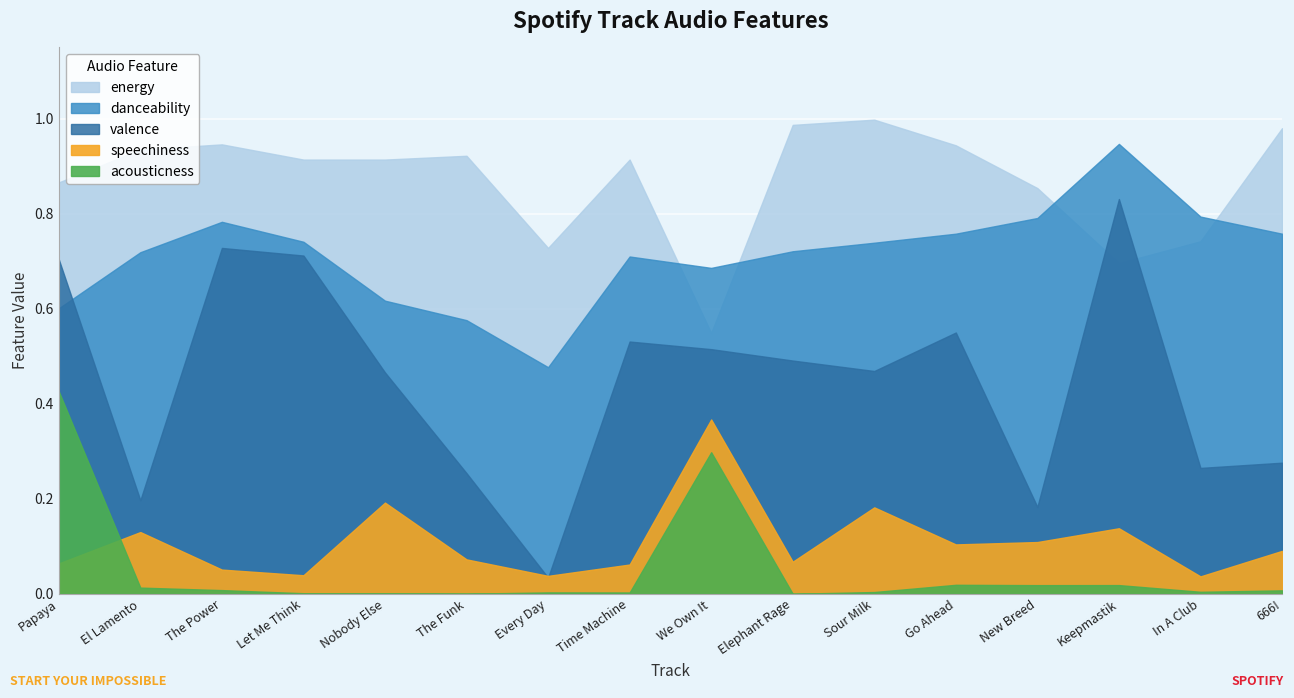

What are all the series names shown in the legend?

danceability, energy, valence, acousticness, speechiness